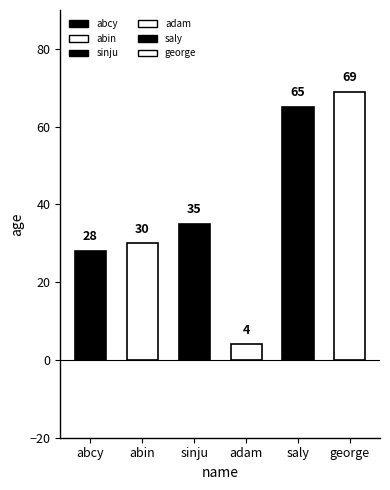

Rank the categories by value from lowest to highest.

adam, abcy, abin, sinju, saly, george